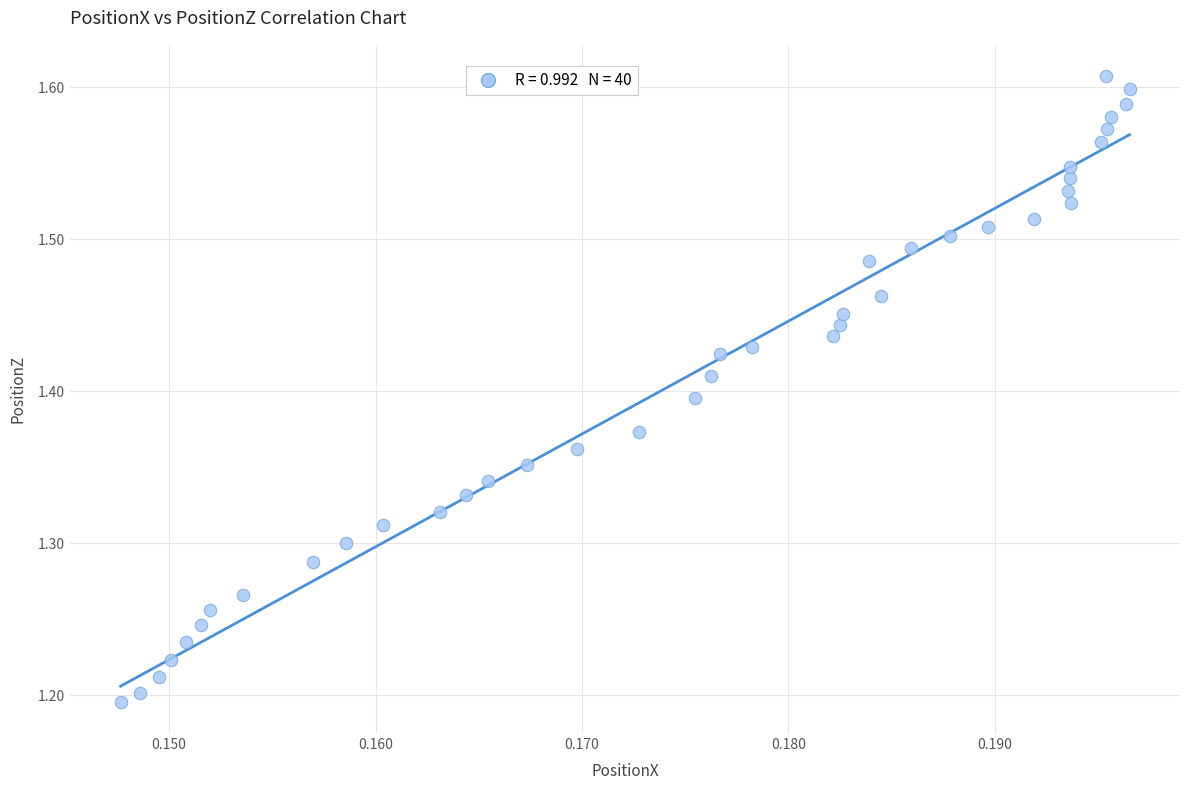

What is the range of Y values (max minus min)?

0.4